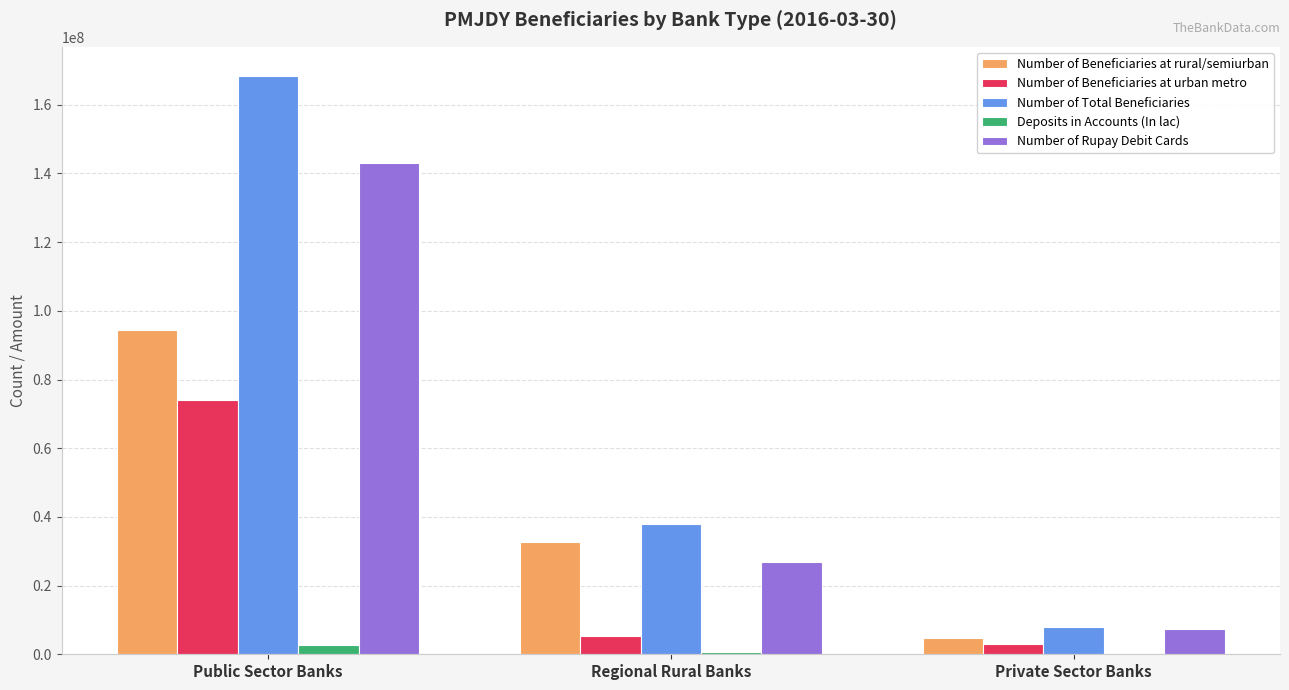

How many groups of bars are there?

3